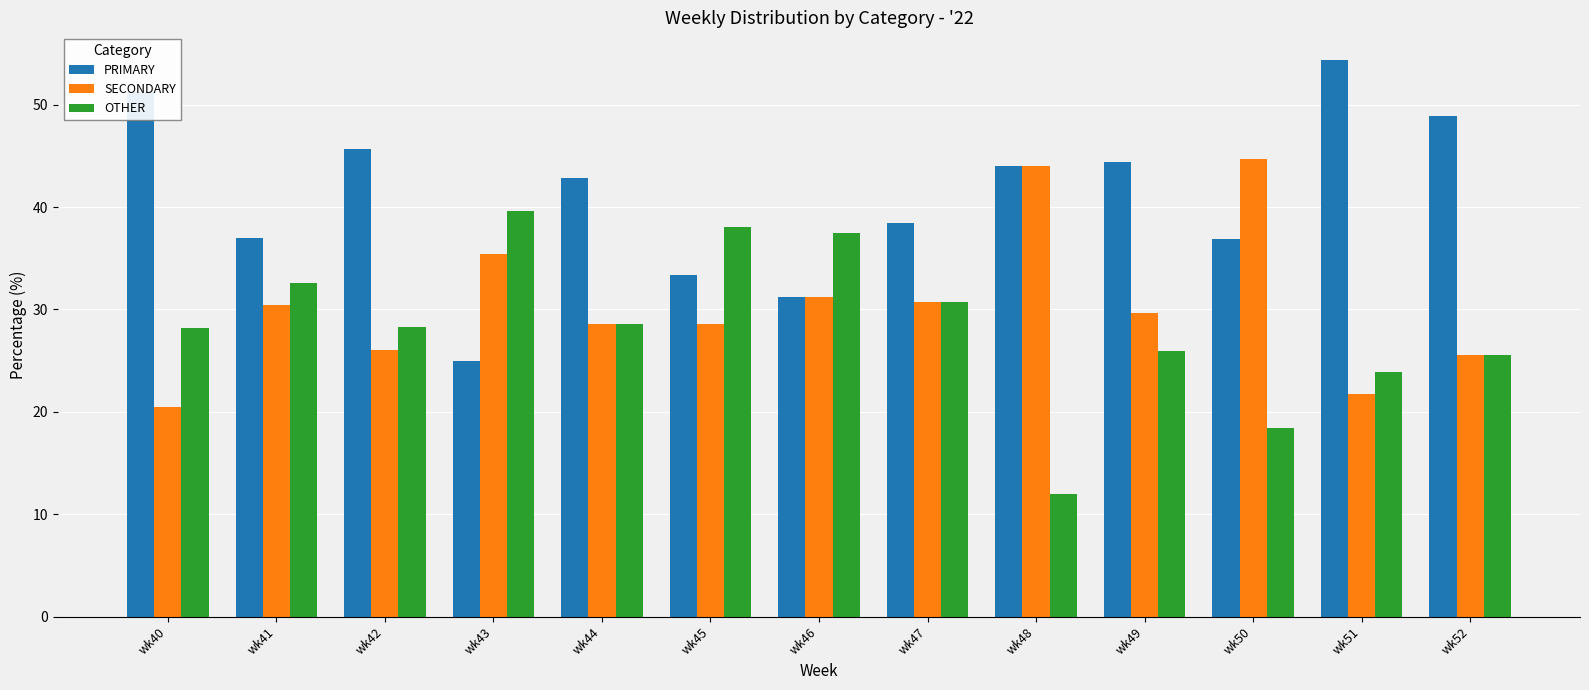

What are all the series names shown in the legend?

PRIMARY, SECONDARY, OTHER